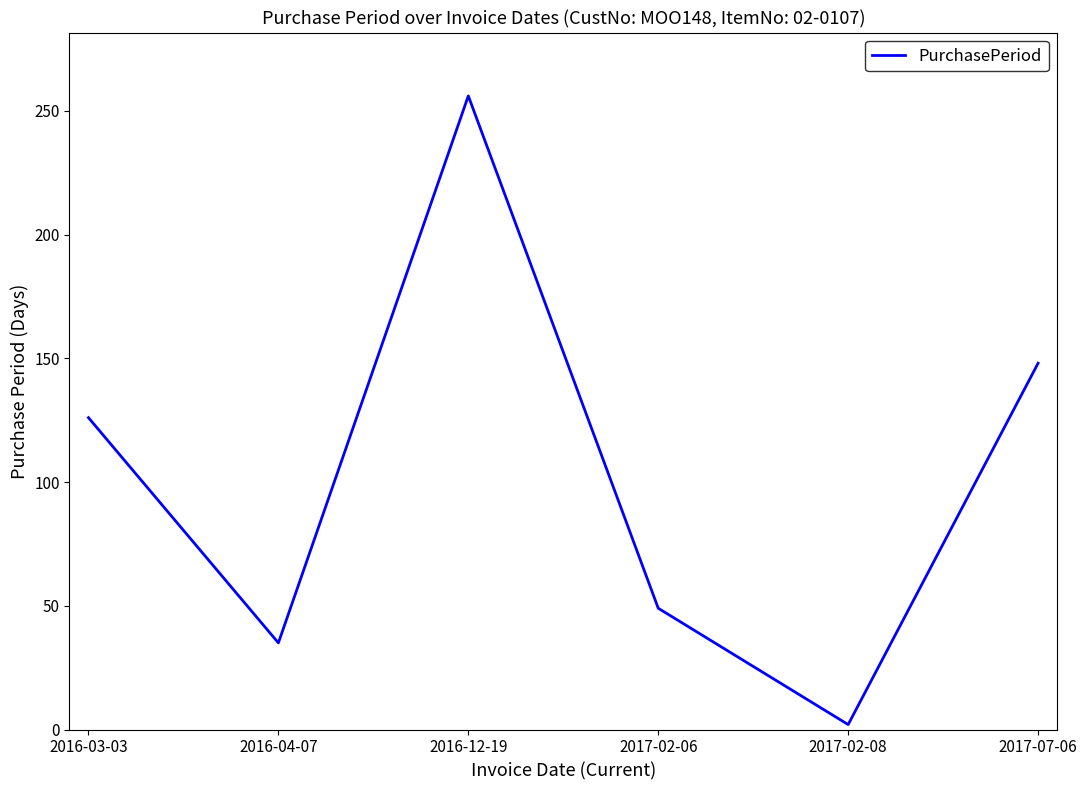

Reading right to left, transcribe all the data shown in this chart.

148	2	49	256	35	126